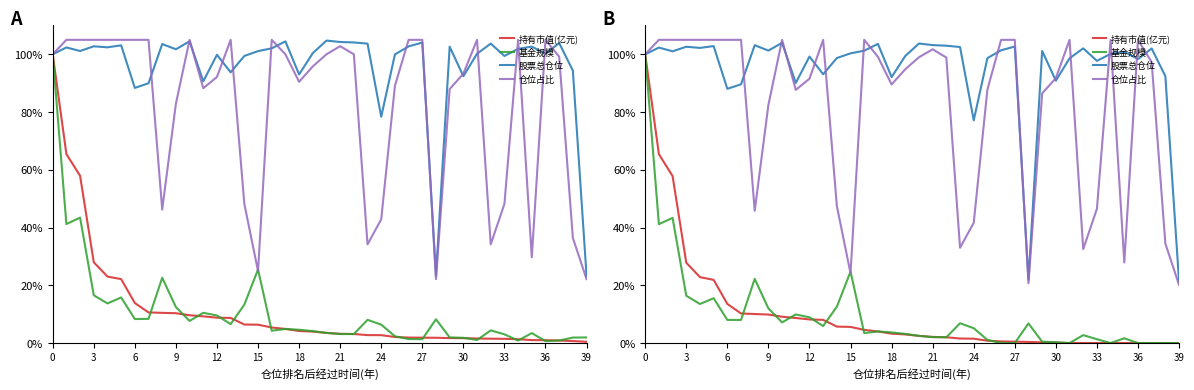

What is the maximum value shown in the chart?

105.0